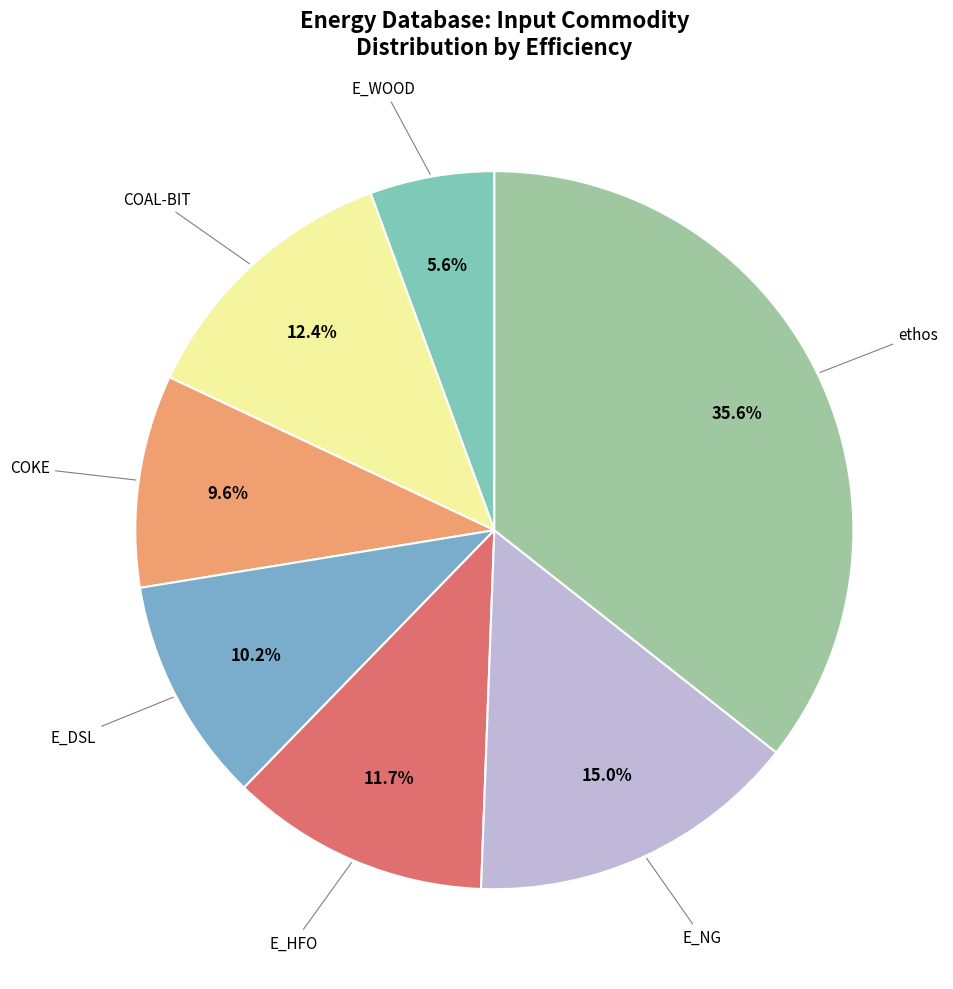

Count the number of slices in the pie.

7